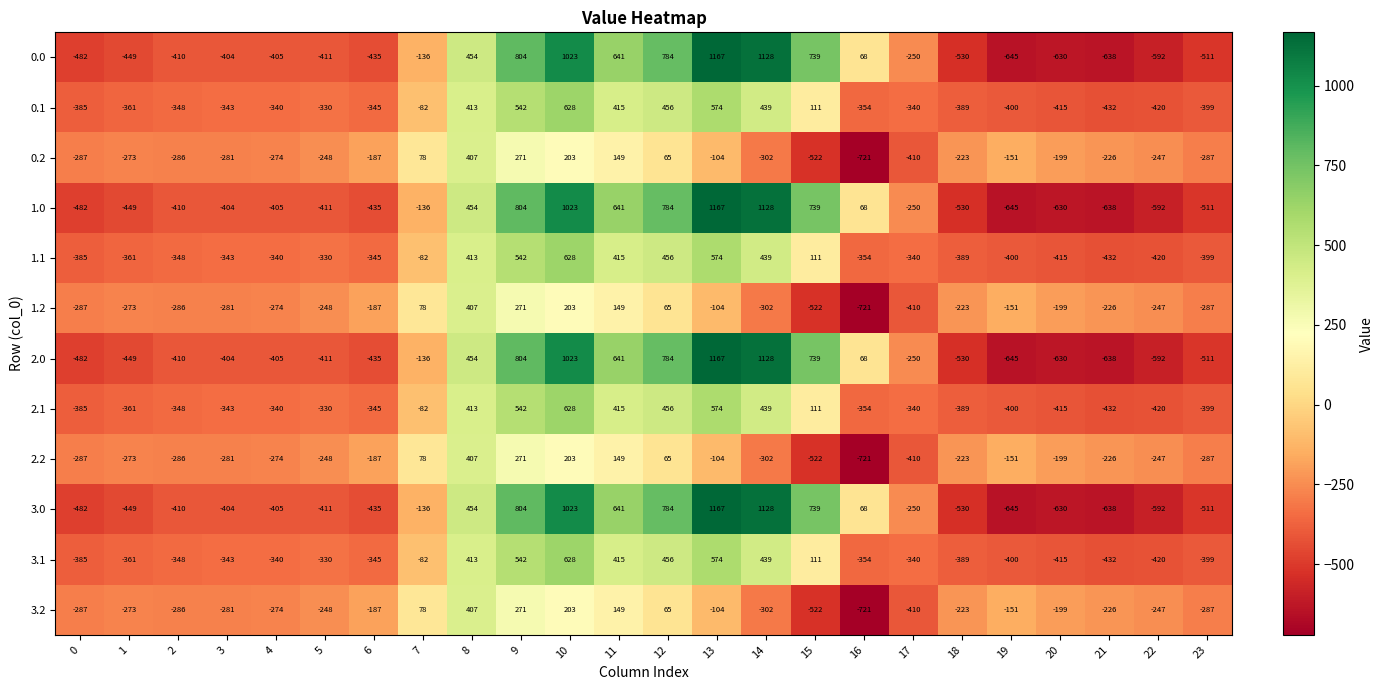

The value of 3.1 at 14 is 439. True or false?

True